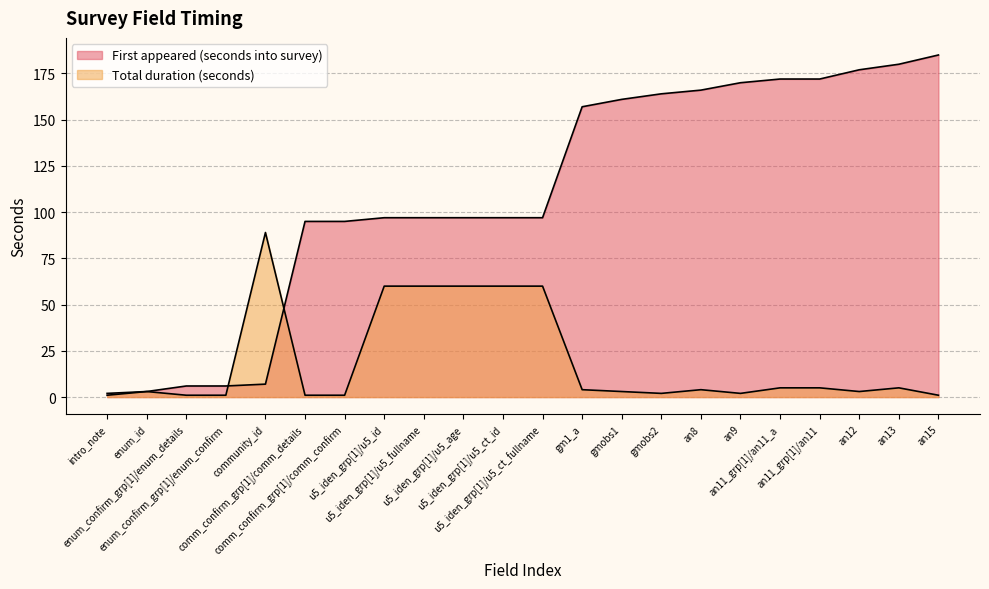

How many data points does each series have?

22